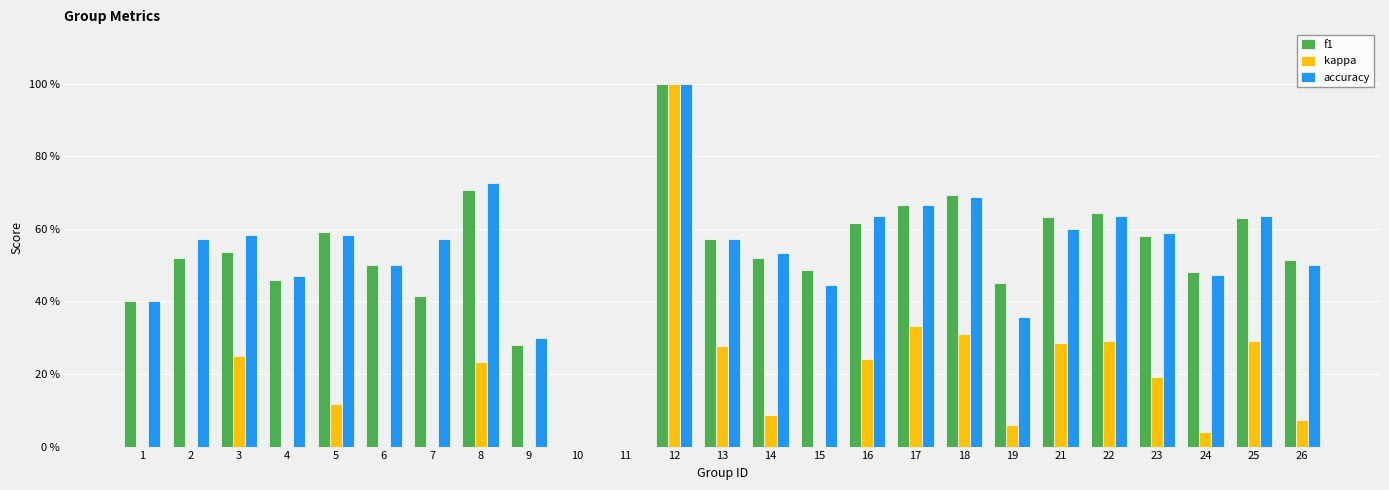

Rank the categories by kappa value from lowest to highest.

1, 2, 4, 6, 7, 9, 10, 11, 15, 24, 19, 26, 14, 5, 23, 8, 16, 3, 13, 21, 22, 25, 18, 17, 12